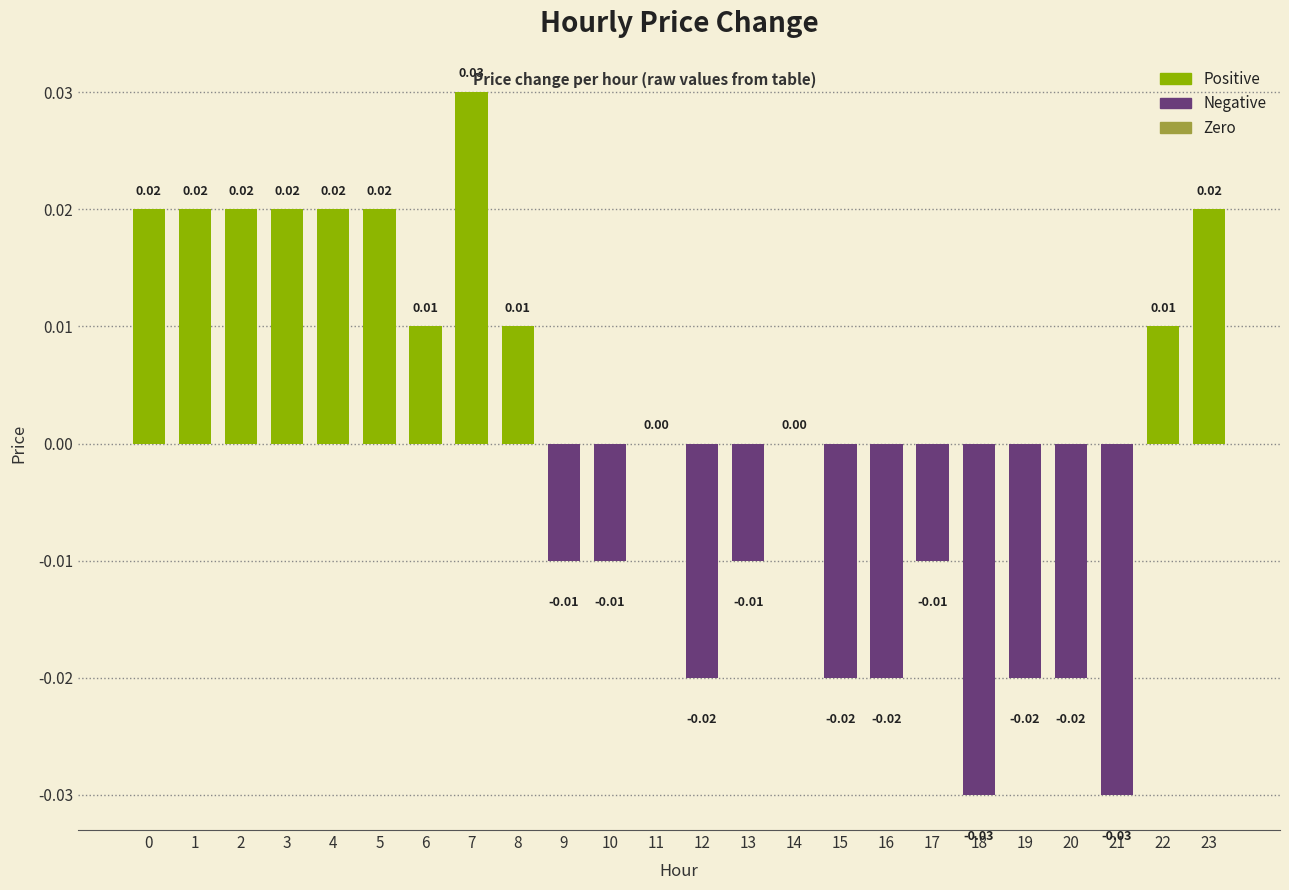

The chart shows a value of 0.0 at 0. True or false?

True